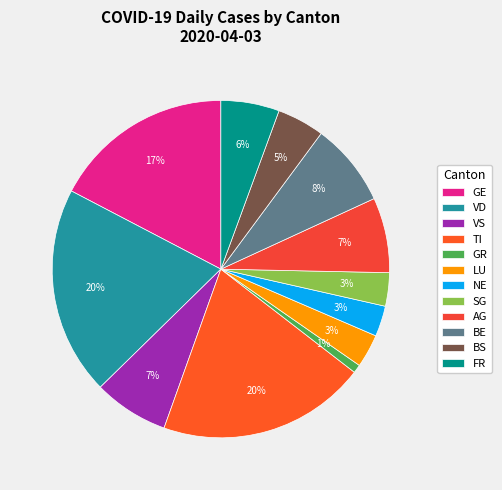

Count the number of slices in the pie.

12